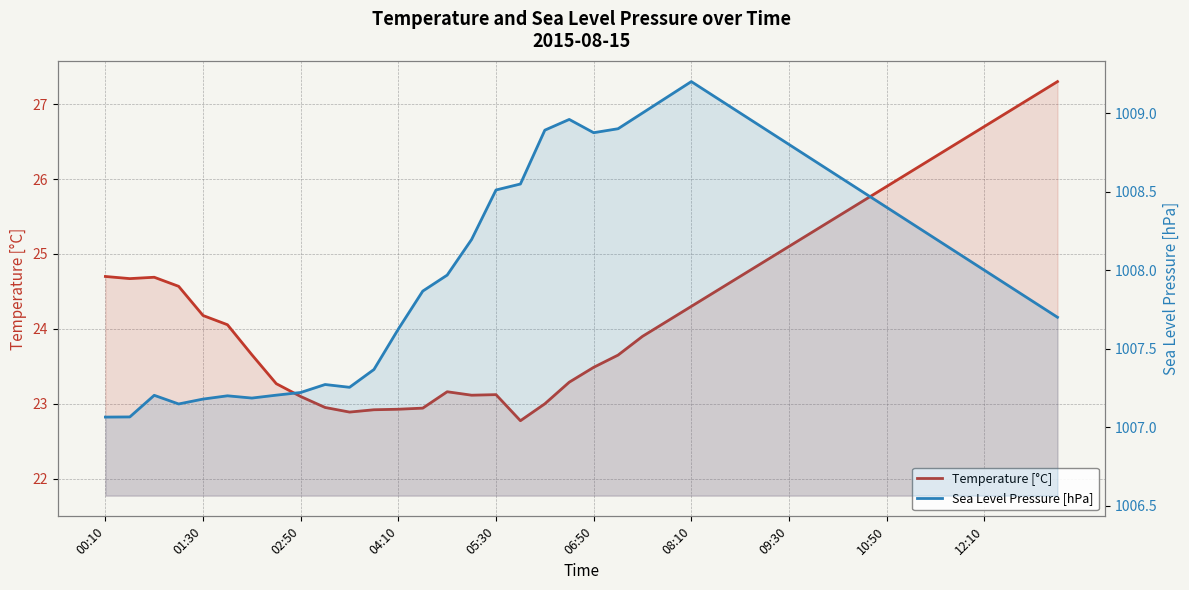

List the series in order of their peak value, highest first.

Sea Level Pressure [hPa], Temperature [°C]